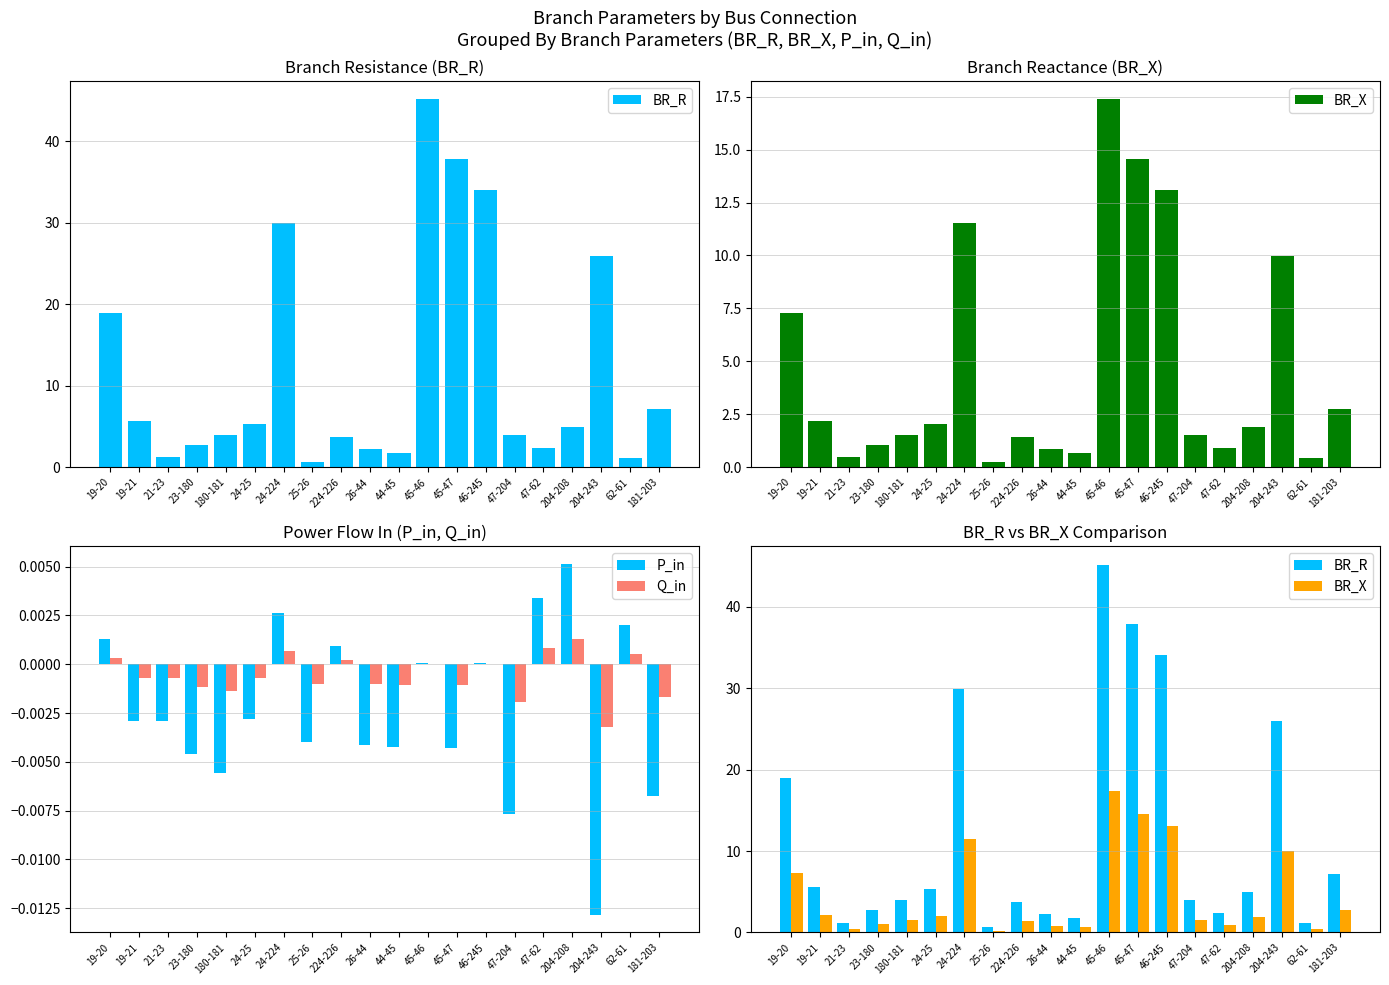

At which label does P_in reach its peak?

204-208